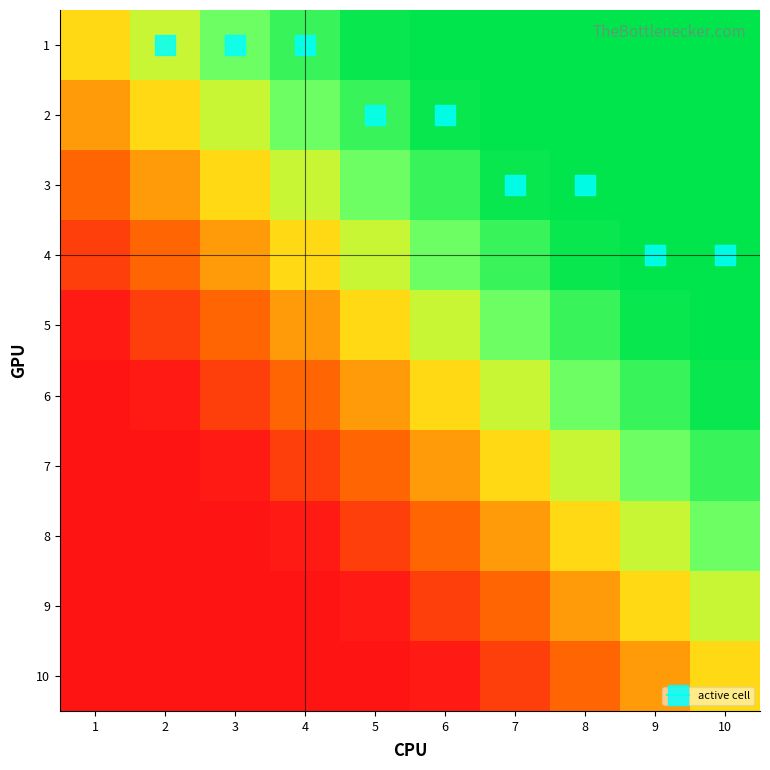

Reading left to right, extract all data points from this chart.

1: 1=0.5	2=0.6	3=0.7	4=0.9	5=1.0	6=1.0	7=1.0	8=1.0	9=1.0	10=1.0
2: 1=0.4	2=0.5	3=0.6	4=0.7	5=0.9	6=1.0	7=1.0	8=1.0	9=1.0	10=1.0
3: 1=0.3	2=0.4	3=0.5	4=0.6	5=0.7	6=0.9	7=1.0	8=1.0	9=1.0	10=1.0
4: 1=0.1	2=0.3	3=0.4	4=0.5	5=0.6	6=0.7	7=0.9	8=1.0	9=1.0	10=1.0
5: 1=0.0	2=0.1	3=0.3	4=0.4	5=0.5	6=0.6	7=0.7	8=0.9	9=1.0	10=1.0
6: 1=0.0	2=0.0	3=0.1	4=0.3	5=0.4	6=0.5	7=0.6	8=0.7	9=0.9	10=1.0
7: 1=0.0	2=0.0	3=0.0	4=0.1	5=0.3	6=0.4	7=0.5	8=0.6	9=0.7	10=0.9
8: 1=0.0	2=0.0	3=0.0	4=0.0	5=0.1	6=0.3	7=0.4	8=0.5	9=0.6	10=0.7
9: 1=0.0	2=0.0	3=0.0	4=0.0	5=0.0	6=0.1	7=0.3	8=0.4	9=0.5	10=0.6
10: 1=0.0	2=0.0	3=0.0	4=0.0	5=0.0	6=0.0	7=0.1	8=0.3	9=0.4	10=0.5